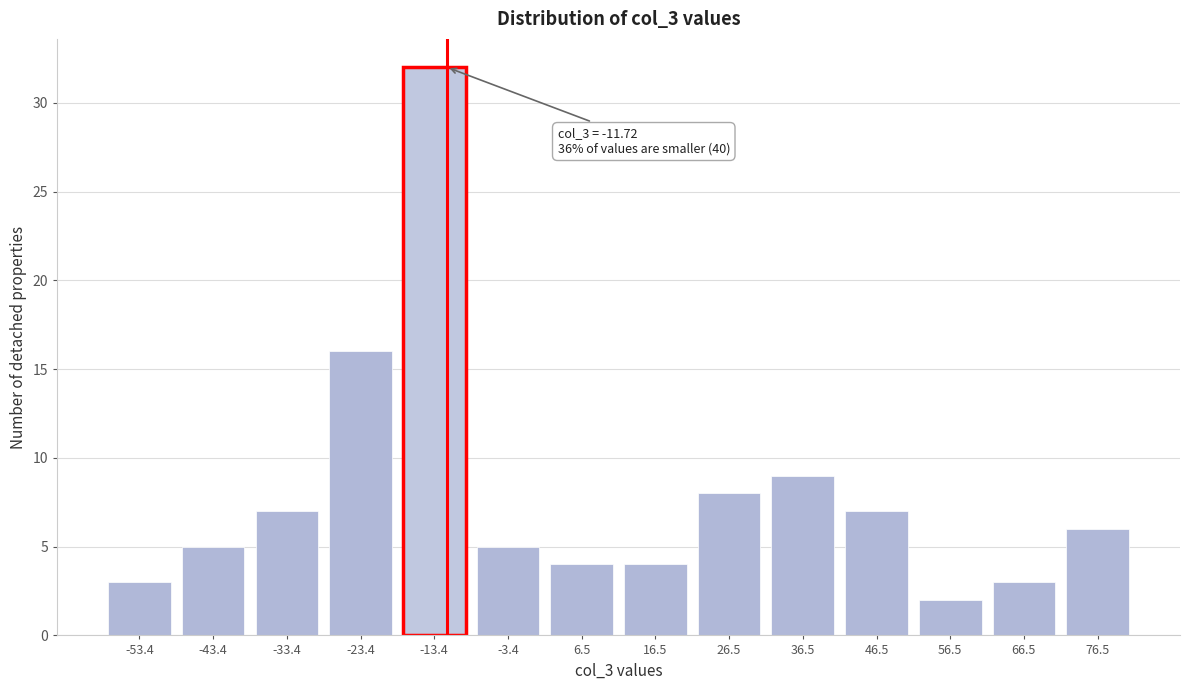

Reading left to right, transcribe all the data shown in this chart.

-53.4=3	-43.4=5	-33.4=7	-23.4=16	-13.4=32	-3.4=5	6.5=4	16.5=4	26.5=8	36.5=9	46.5=7	56.5=2	66.5=3	76.5=6